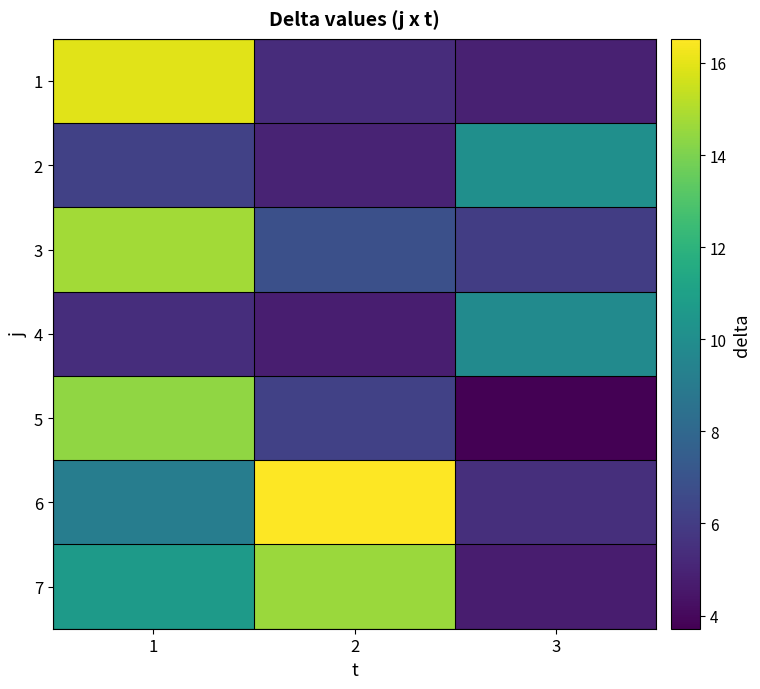

List the series in order of their peak value, highest first.

6, 1, 3, 7, 5, 2, 4